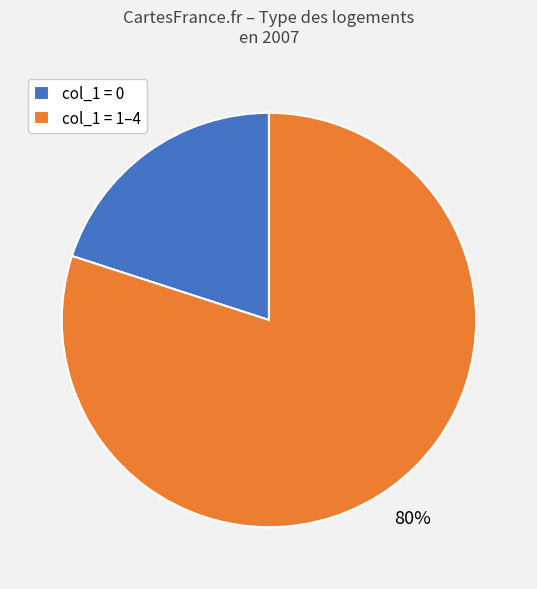

Is the sum of col_1 = 1–4 and col_1 = 0 greater than half?

Yes